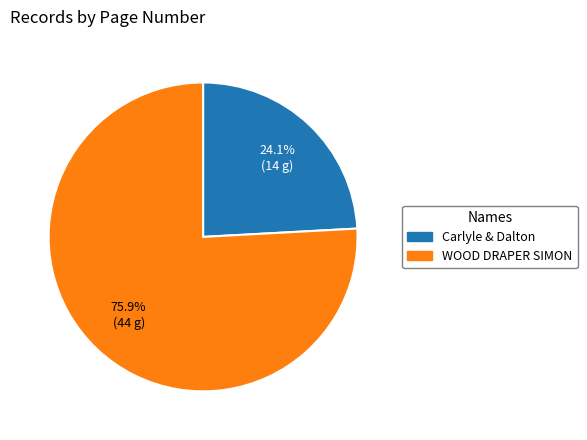

How many slices are in this pie chart?

2